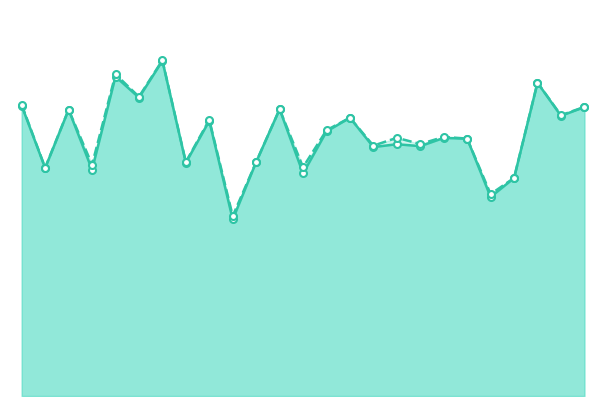

Does the chart display data point markers on the line(s)?

Yes